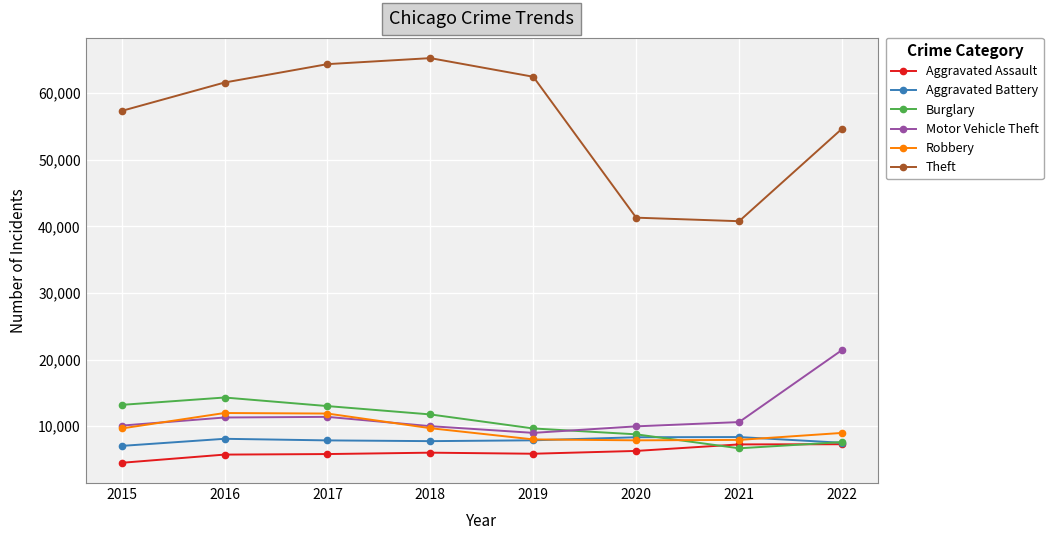

At how many categories does at least one series exceed 31549?

8